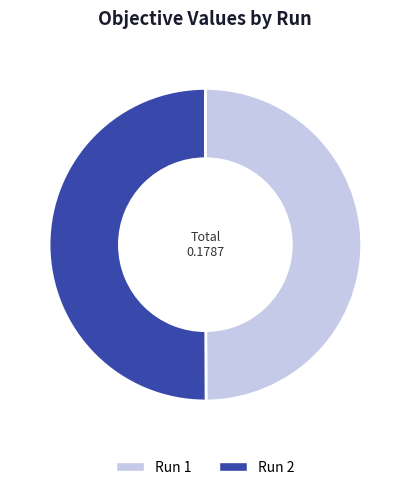

Do Run 2 and Run 1 together represent more than half of the pie?

Yes